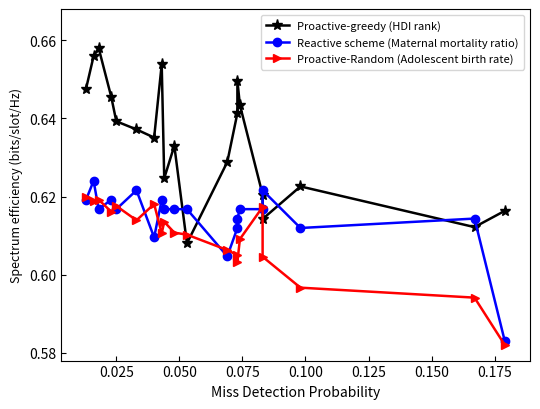

Count the Reactive scheme (Maternal mortality ratio) values in the range 0 to 1.

20